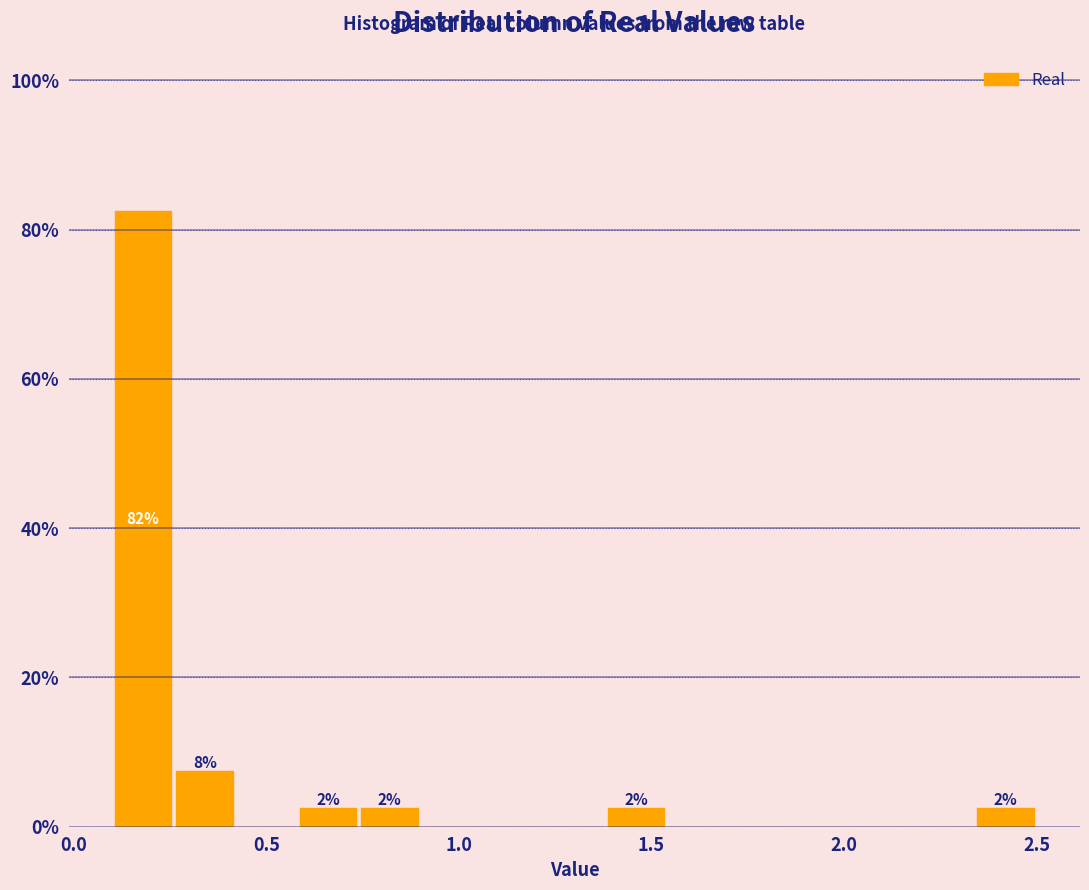

Read against the x-axis, roughly where is the centre of the tallest bar?

0.20